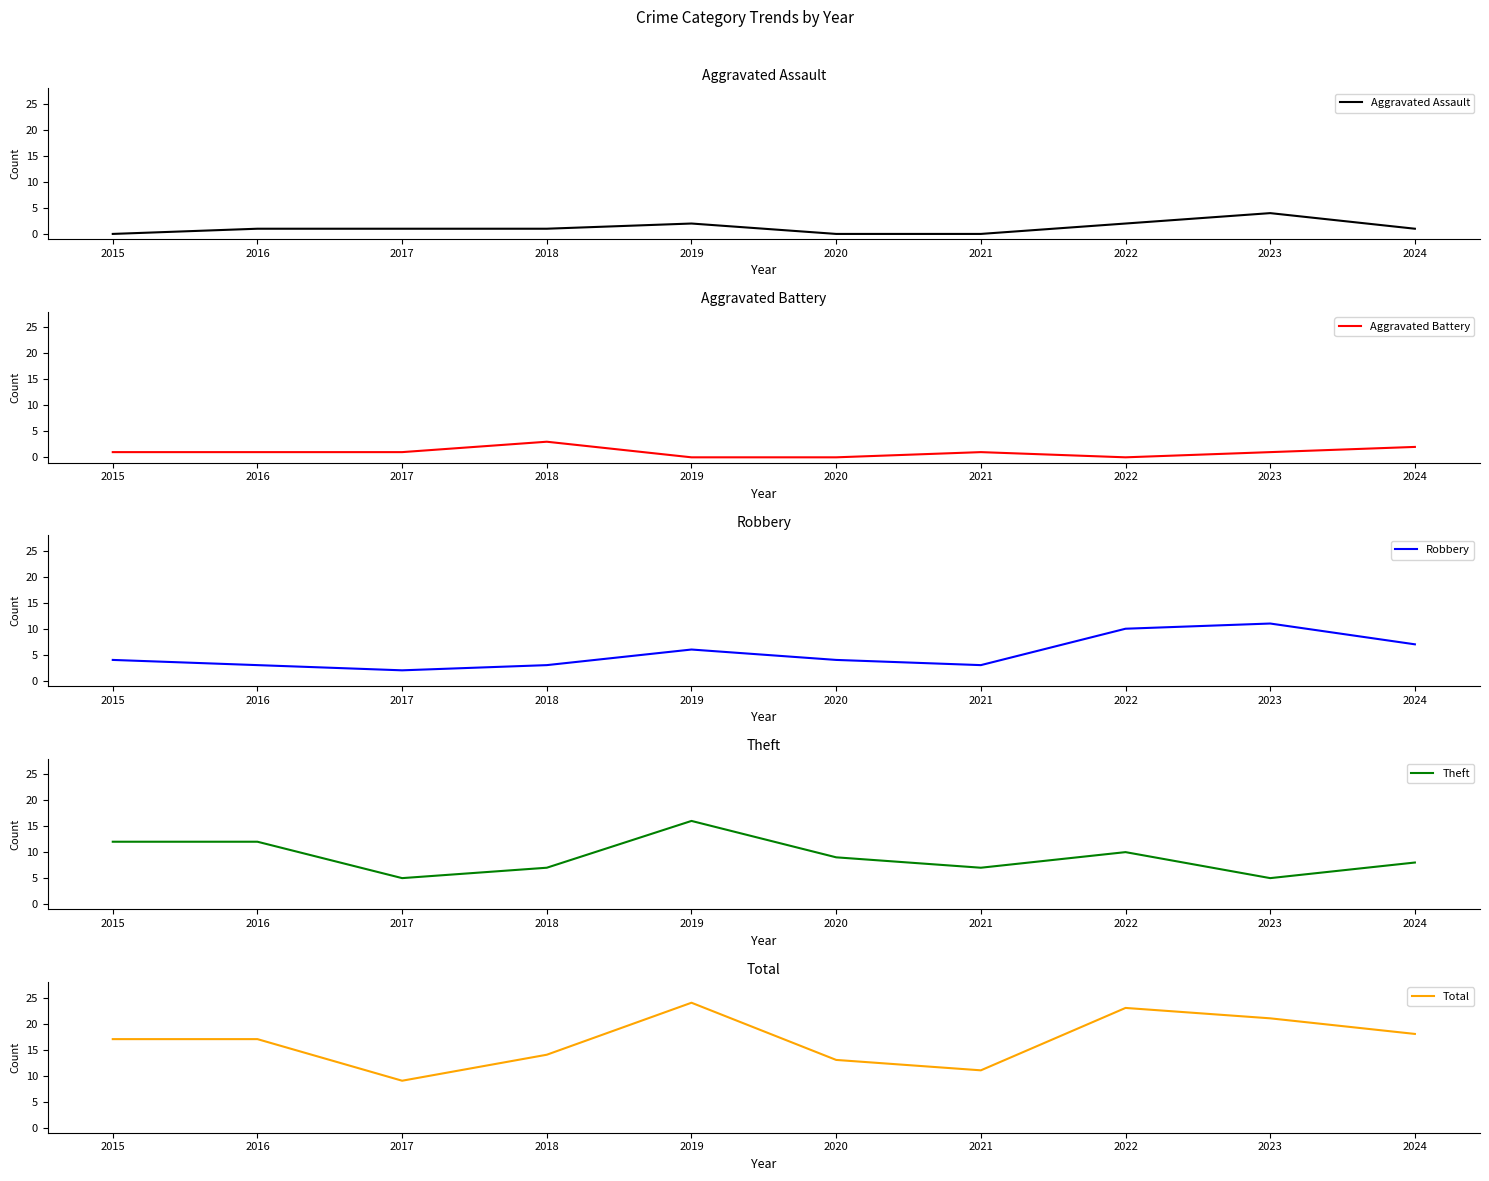

Which series changed the most between 2016 and 2022?

Robbery